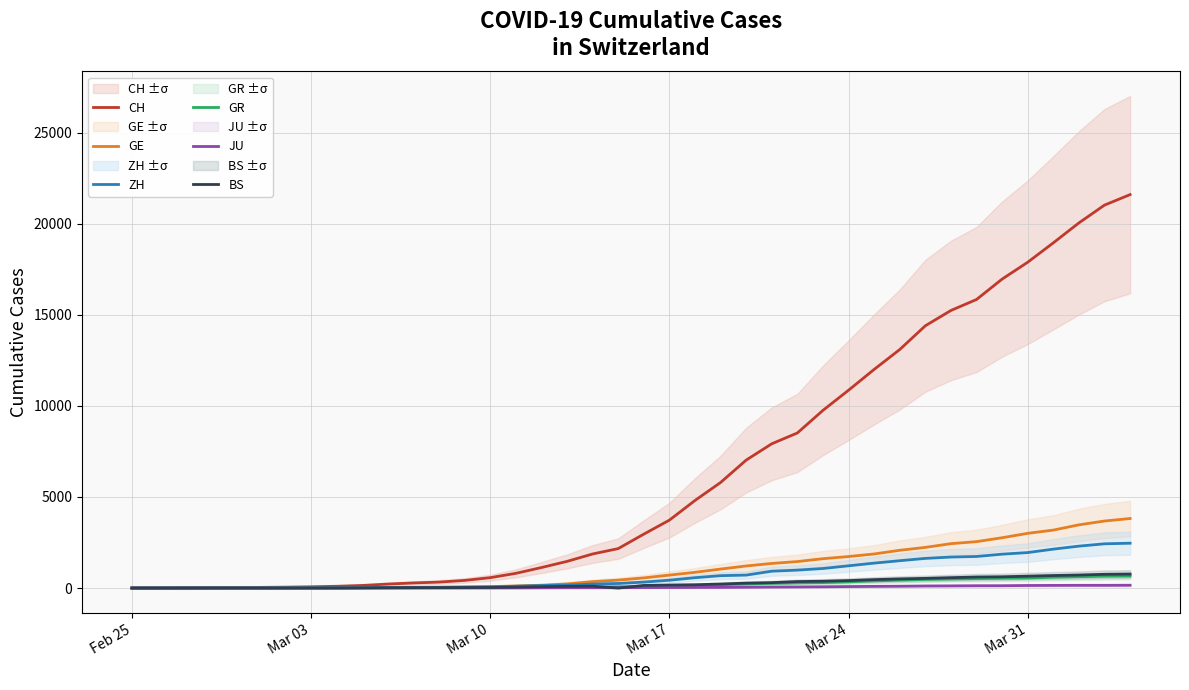

How many data points in JU are above 25?

19